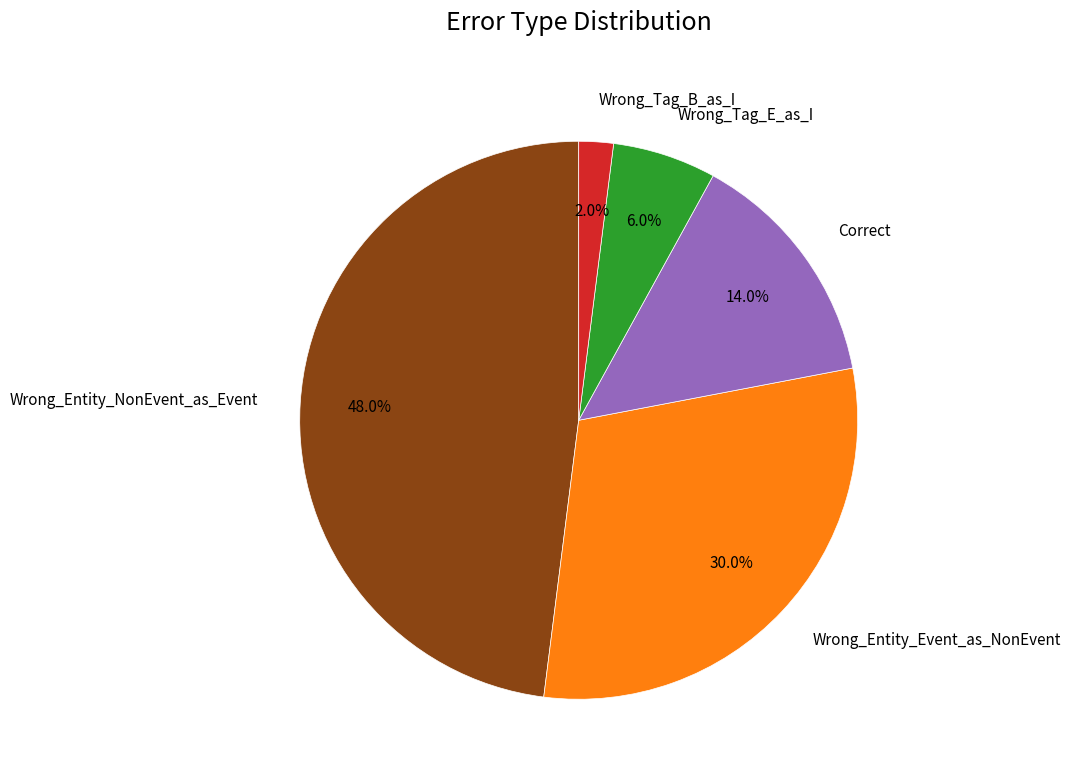

How much of the chart is everything except Wrong_Tag_E_as_I?

94.0%